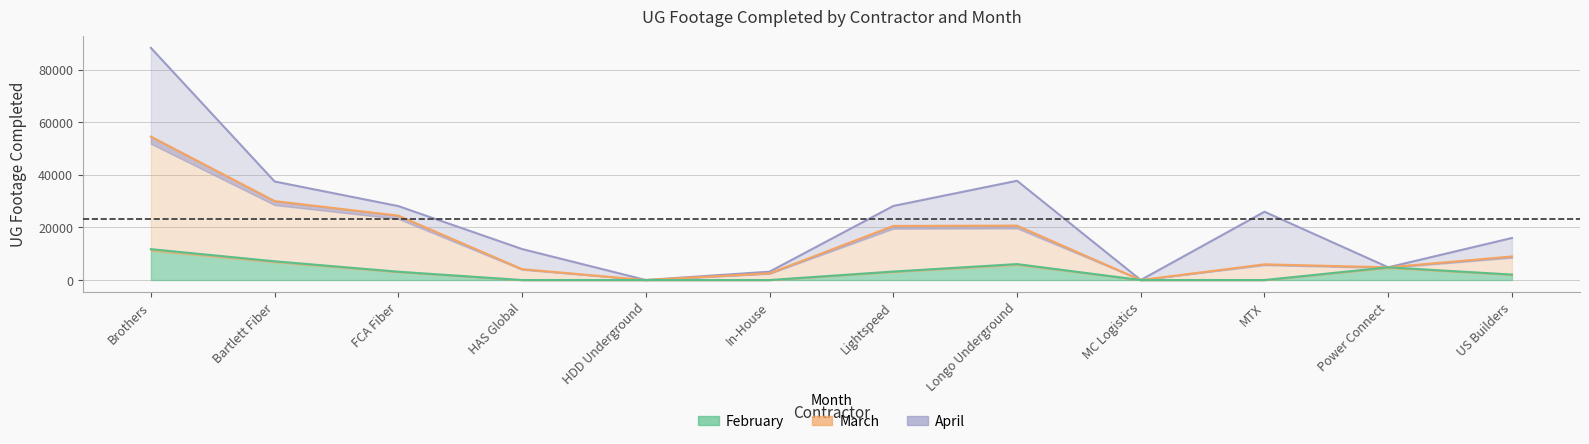

At which label does March first exceed 8955?

Brothers